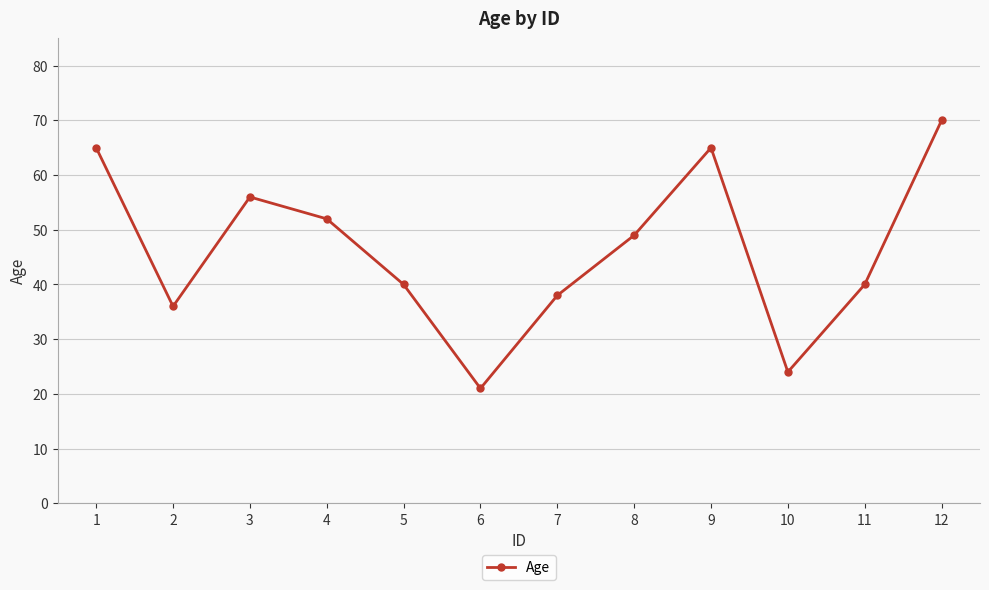

What is the smallest value displayed?

21